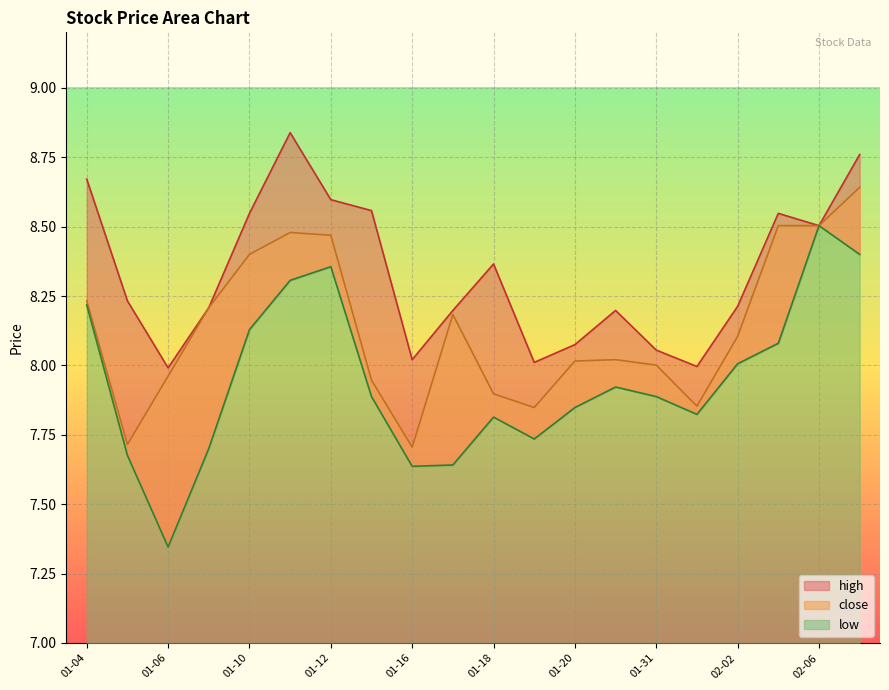

What is the average value of the low series?

7.9